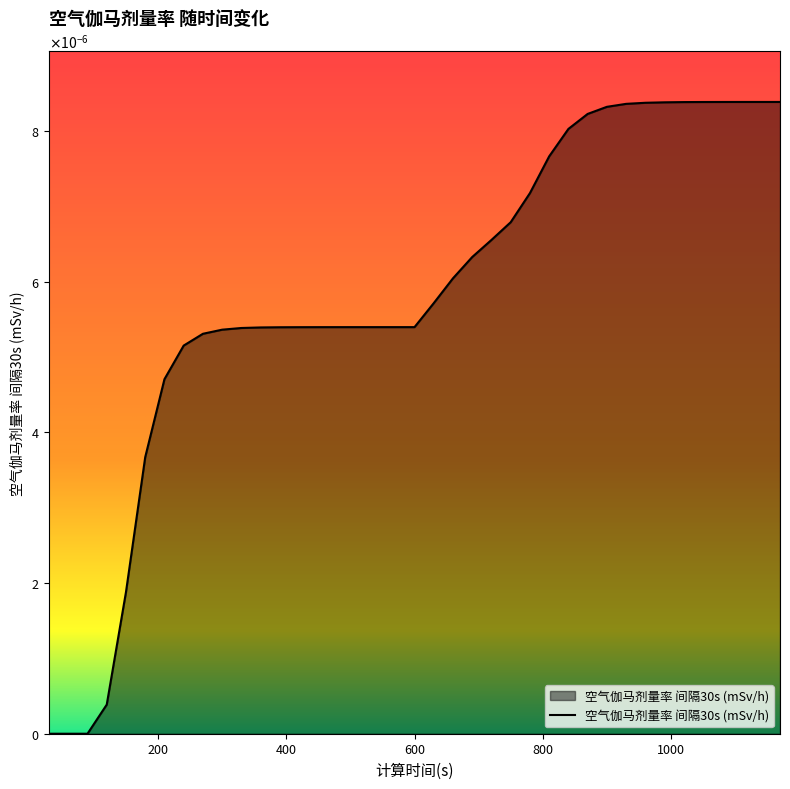

Does the chart have visible grid lines?

No